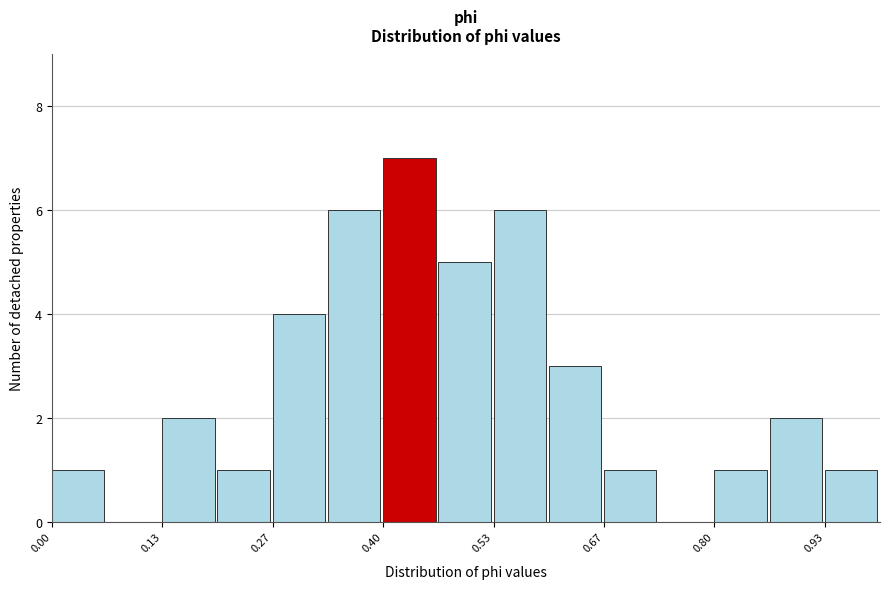

Around what value on the x-axis is the tallest bar? Give the approximate position of its centre, as read against the axis.

0.44